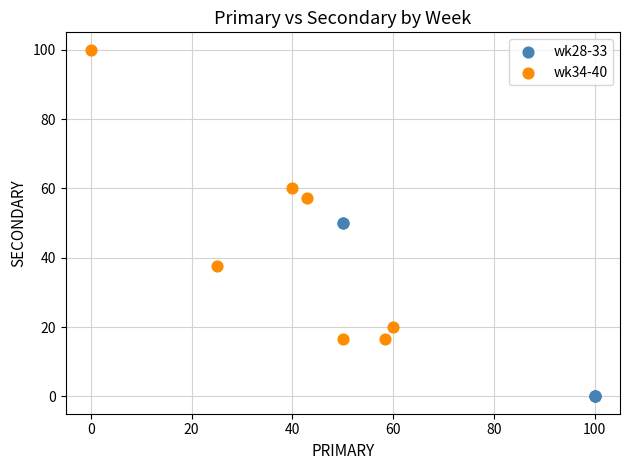

Which series has the widest spread of Y values?

wk34-40